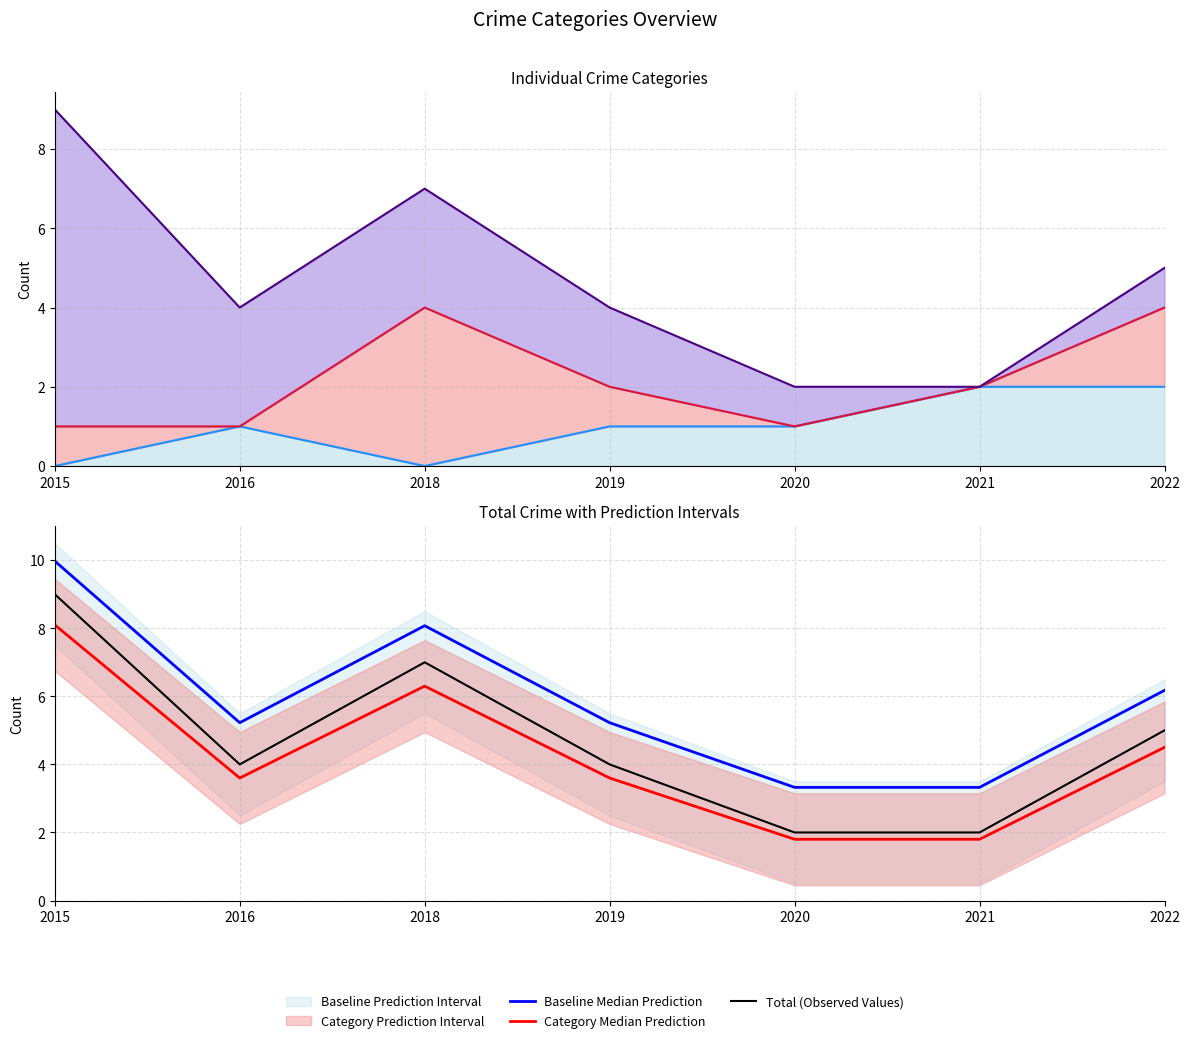

Which has a higher value, 2015 or 2022?

2022